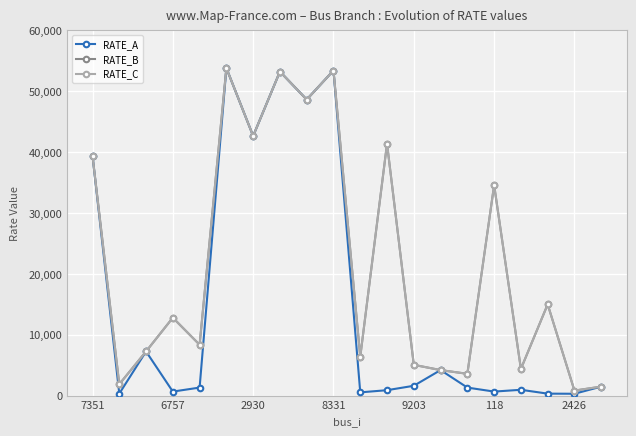

Is this an area chart (filled region under the line)?

No